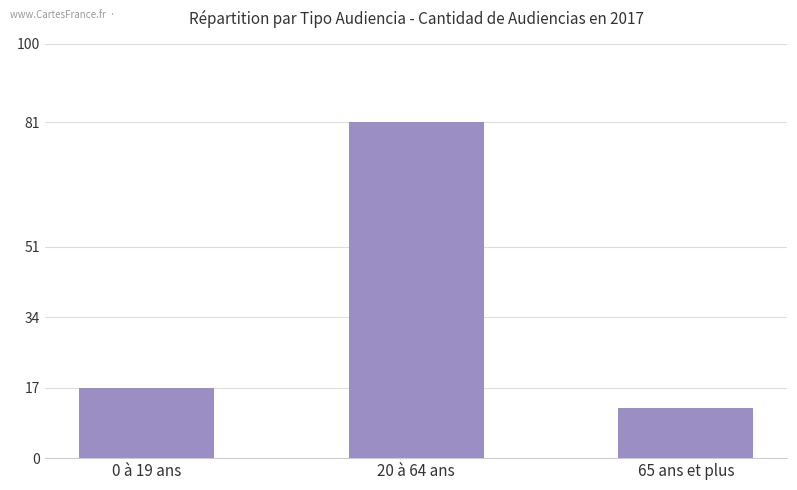

Rank the categories by value from lowest to highest.

65 ans et plus, 0 à 19 ans, 20 à 64 ans